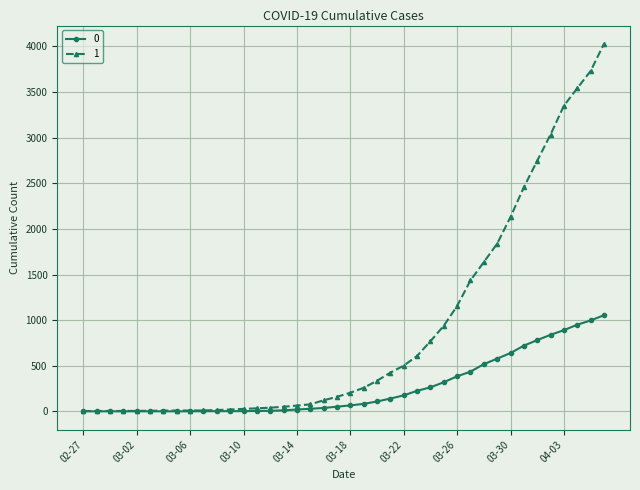

At how many categories does at least one series exceed 1058?

12